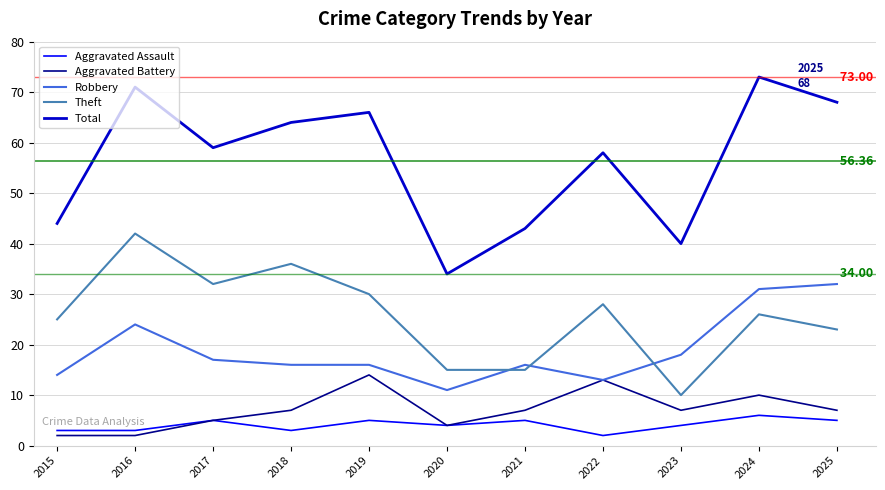

True or false: Aggravated Assault and Robbery cross at least once.

False